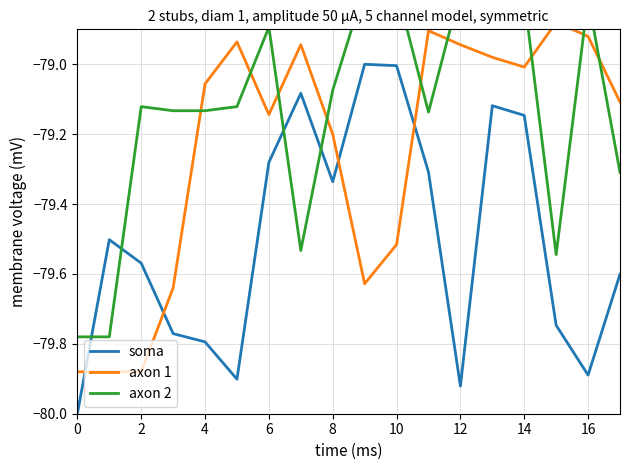

Which series has the widest spread of values?

soma